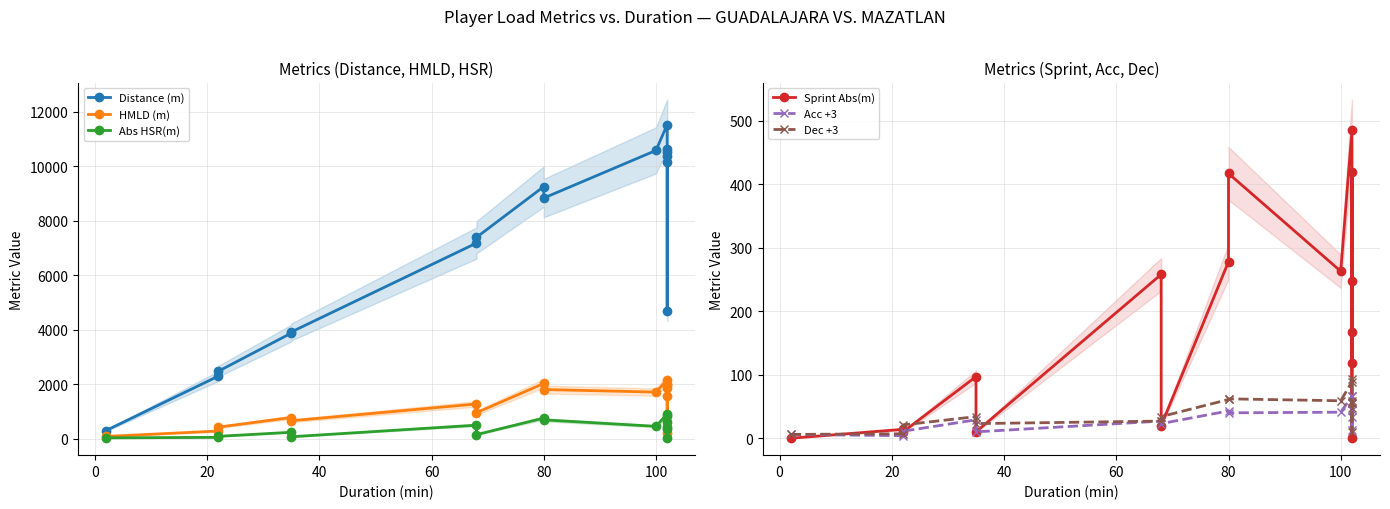

What is the maximum value for Distance (m)?

11535